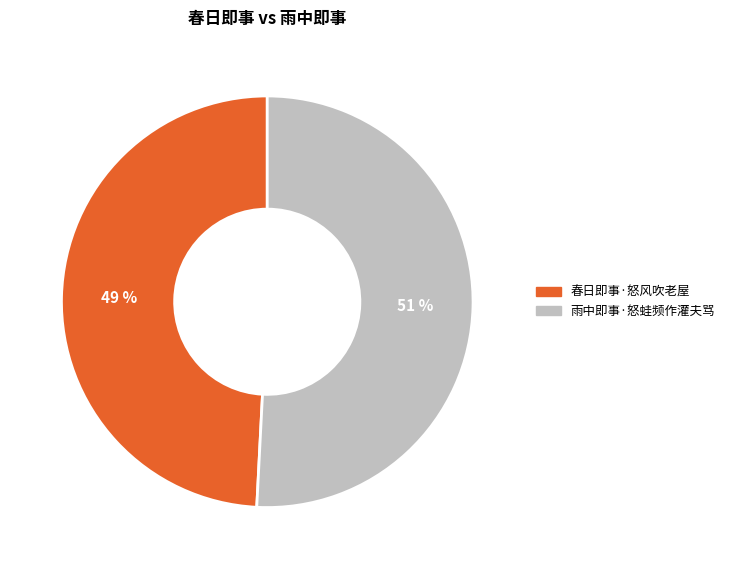

Rank the categories by value from highest to lowest.

雨中即事·怒蛙频作灌夫骂, 春日即事·怒风吹老屋